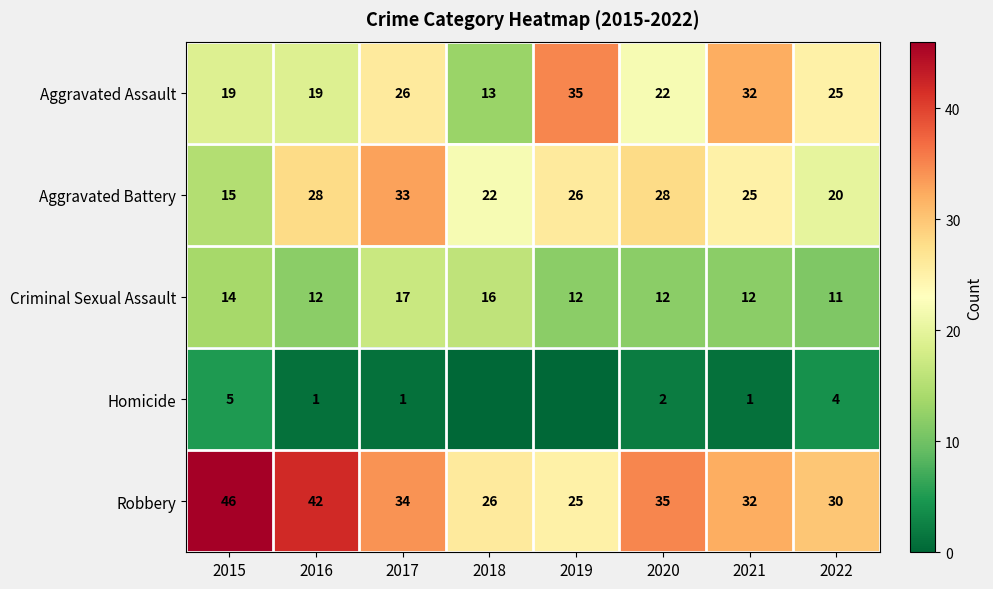

The value of Aggravated Assault at 2016 is 25. True or false?

False